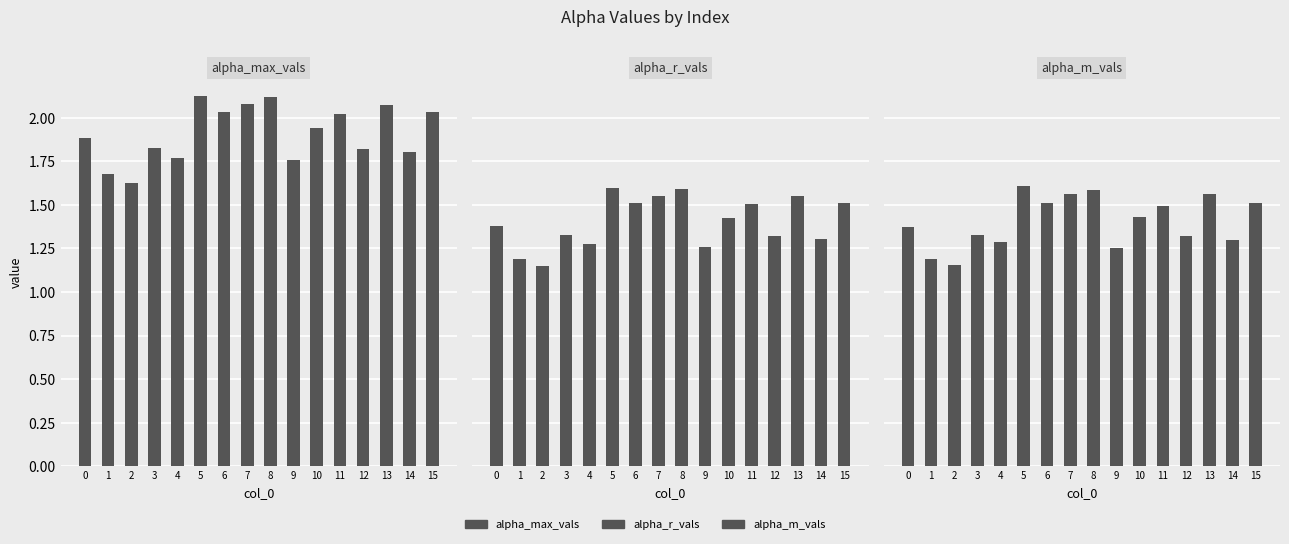

Between 2 and 11, which series saw the biggest shift?

alpha_max_vals